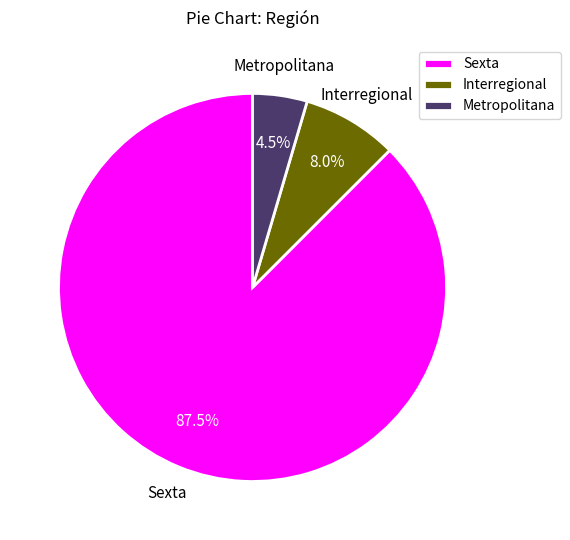

What percentage do Sexta and Interregional together represent?

95.5%